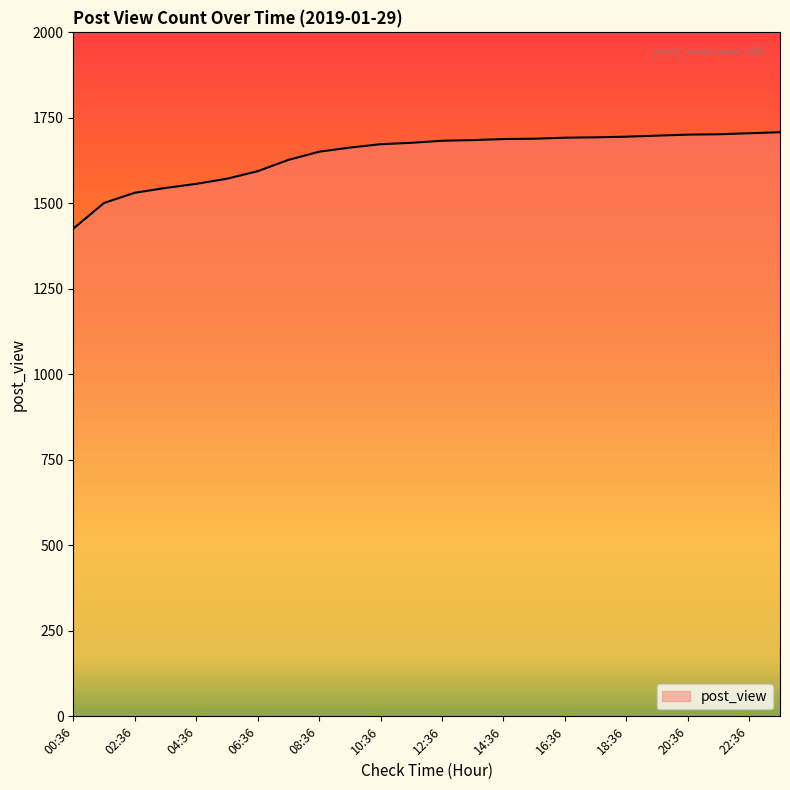

What is the sum of all values?

39356